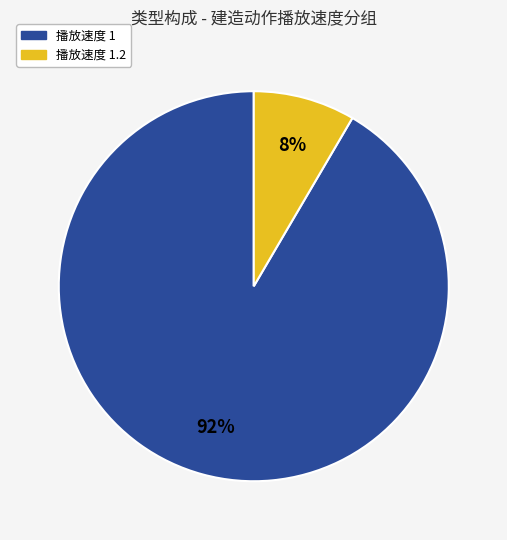

To the nearest percent, what is the average slice percentage?

50%